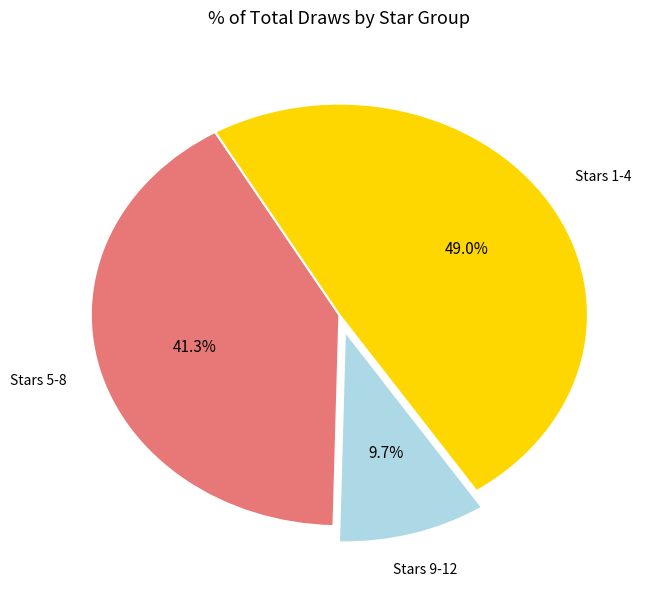

Is there any slice that represents more than half of the pie?

No